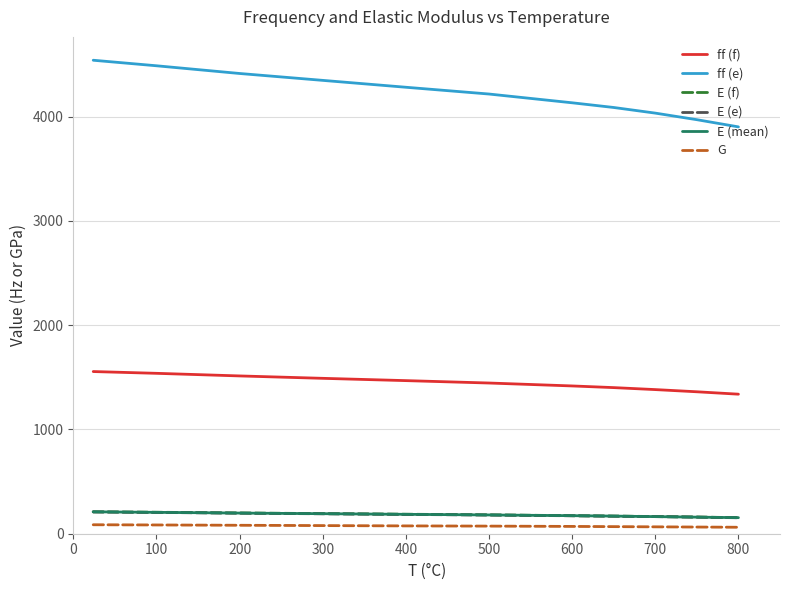

Which series has the largest total across all categories?

ff (e)